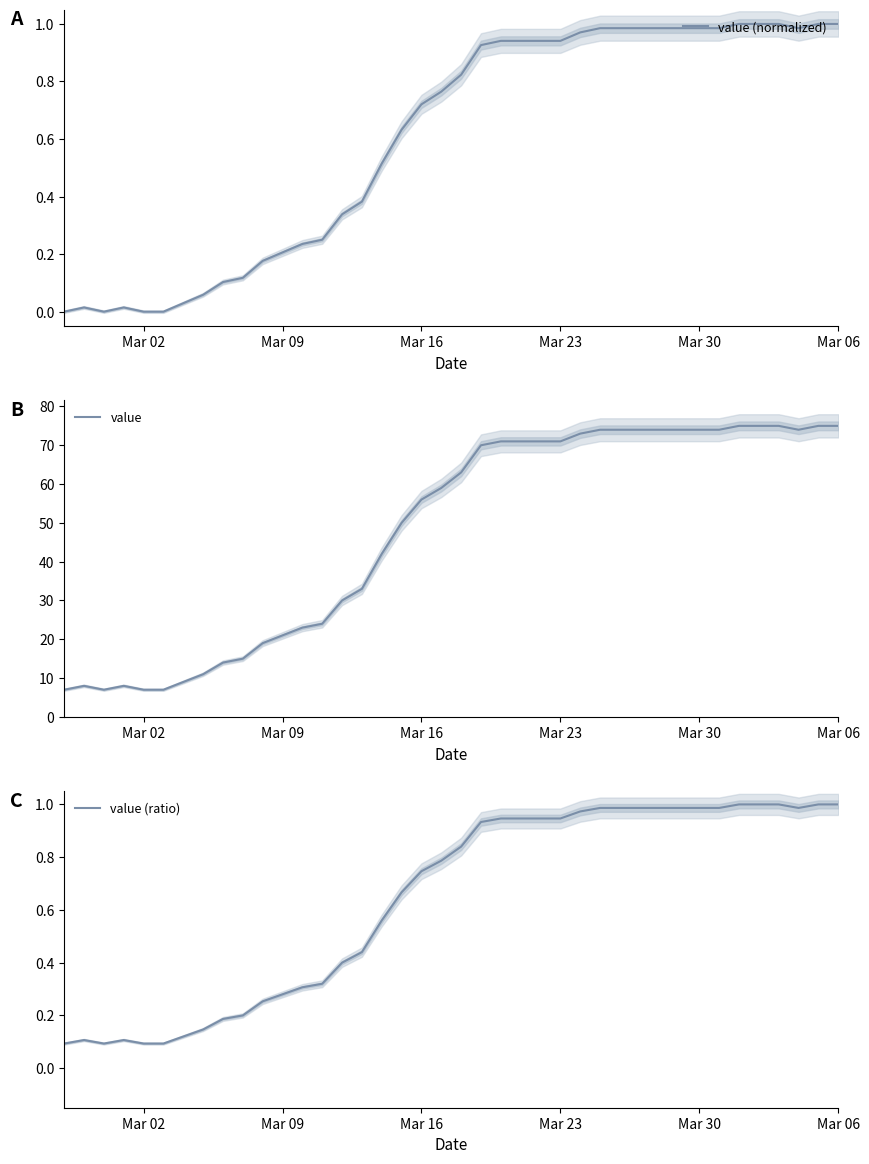

What is the lowest value of the value series?

7